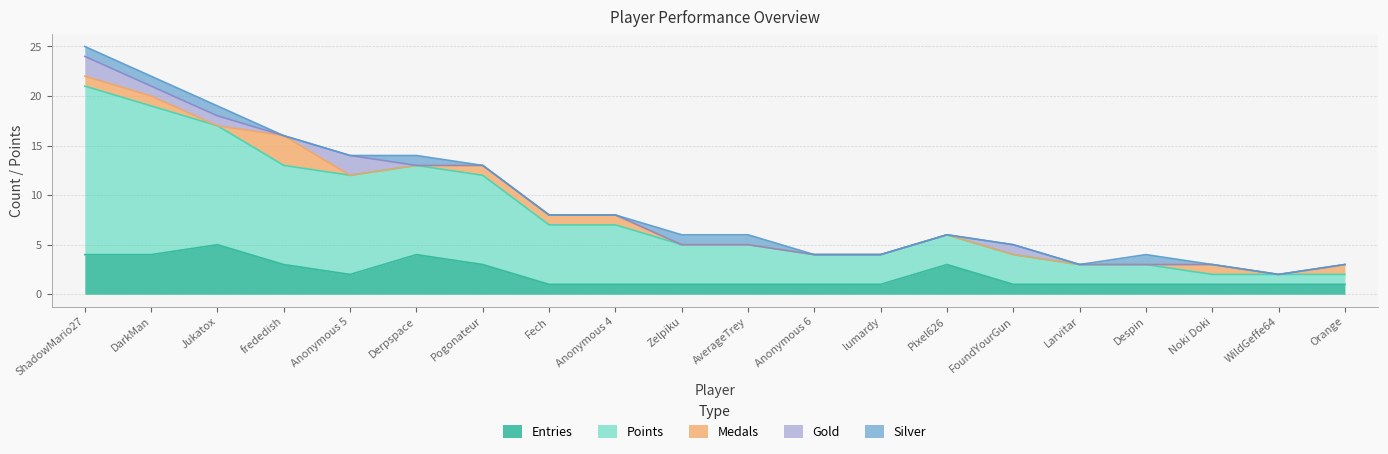

What is the difference between the highest and lowest values at Pixel626?

3